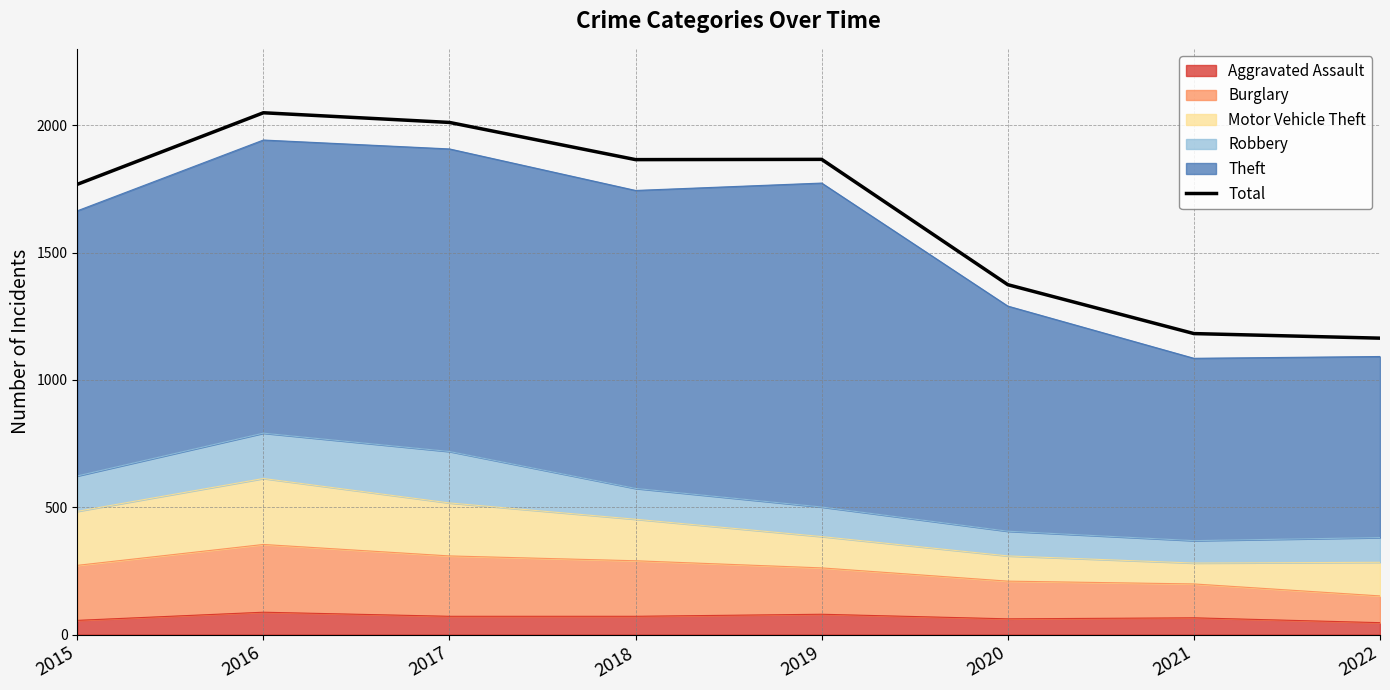

What is the sum of all values?

13279